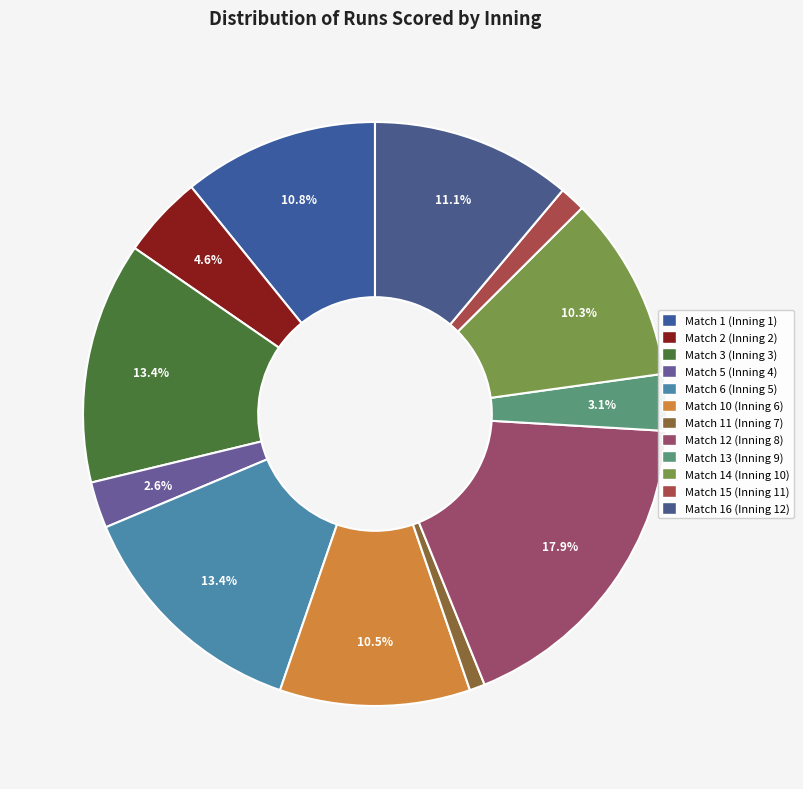

How many slices are in this pie chart?

12